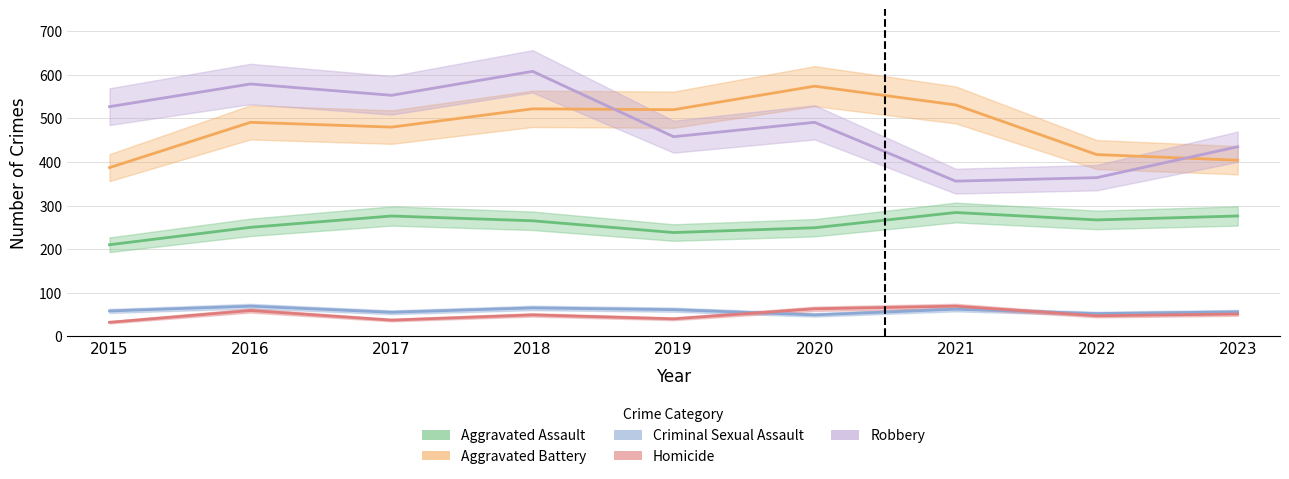

At which category is the sum across all series the highest?

2018